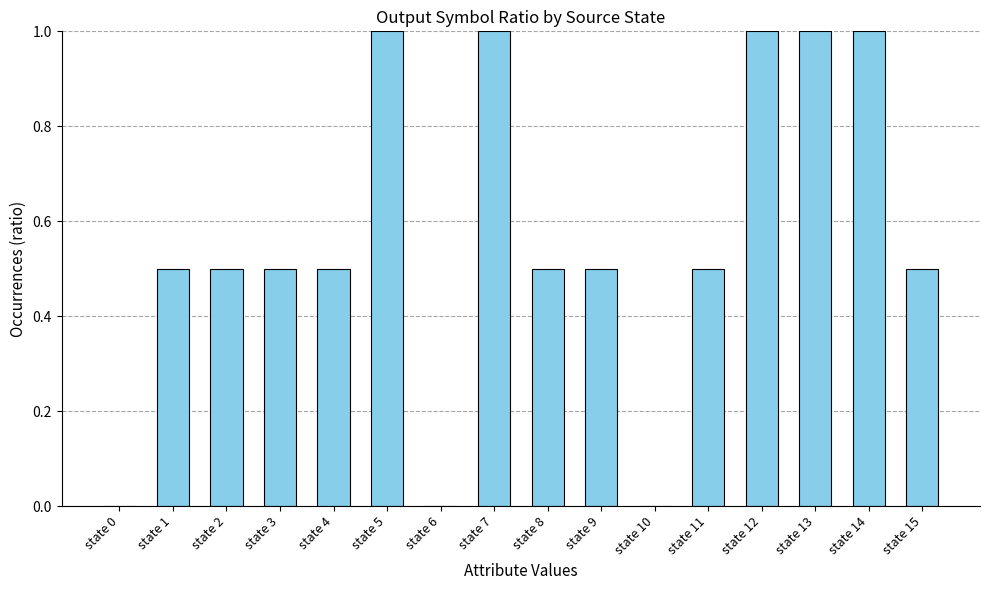

What is the greatest value displayed?

1.0